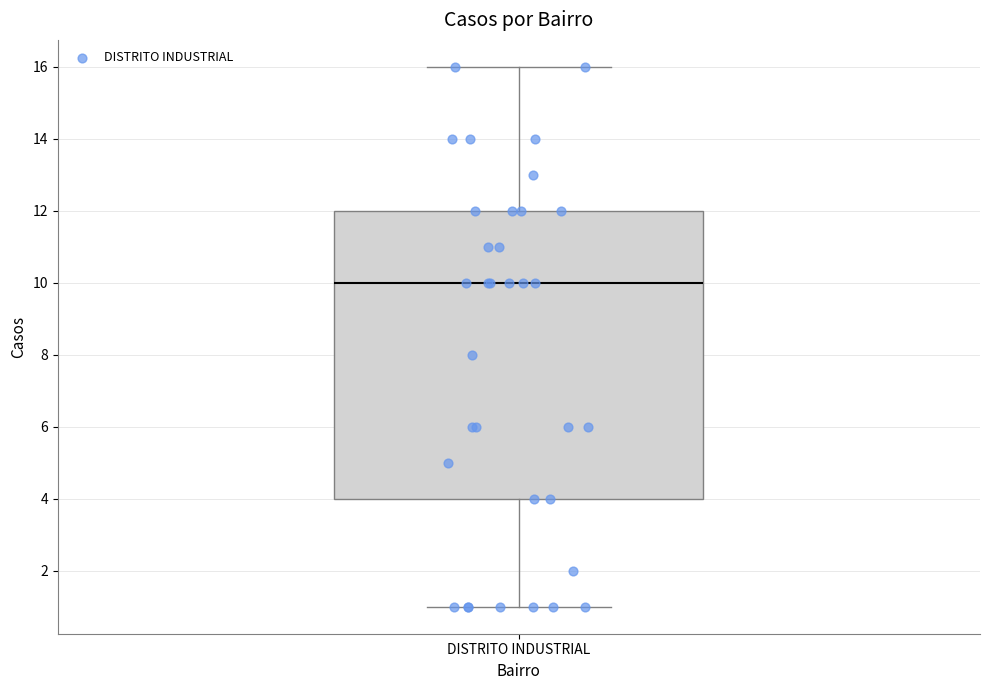

Transcribe this box plot: give where the median line is, the range the box spans, and where the two whiskers end, as read against the y-axis. The values are not printed on the chart, so give them approximately, as read against the axis.

median 10, box 4 to 12, whiskers 1 to 16